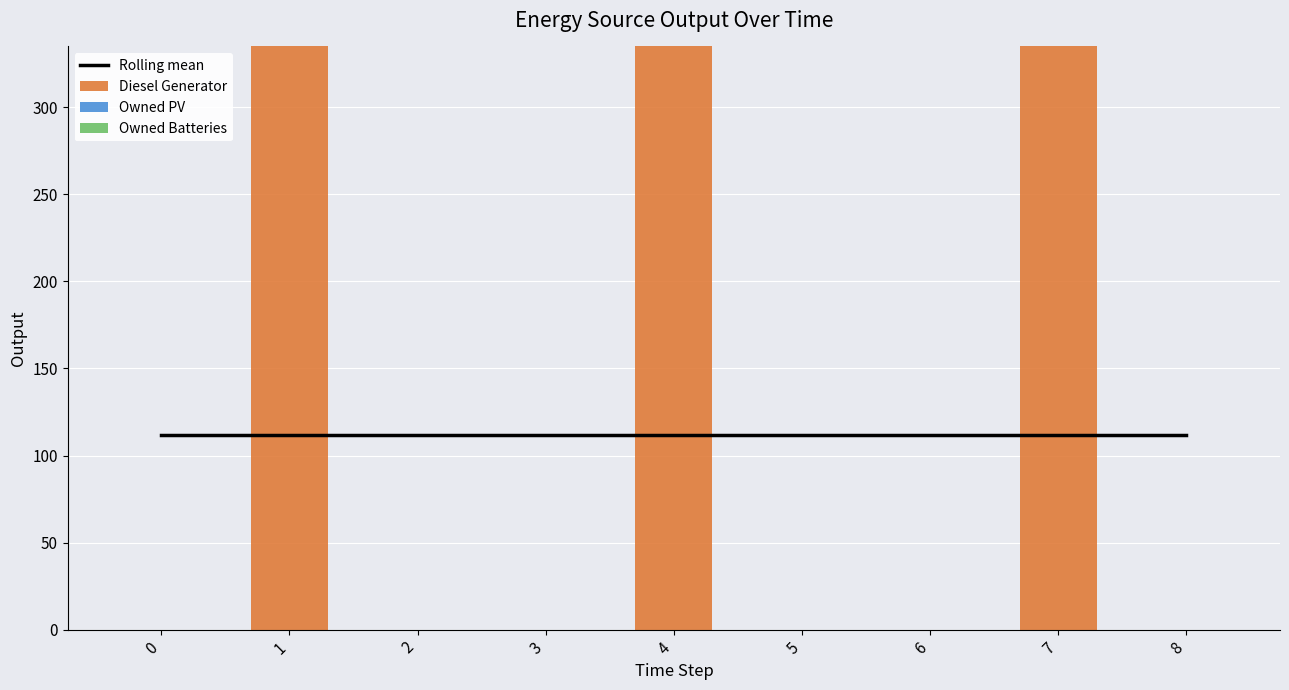

True or false: Diesel Generator has a value of 199.7 at 2.

False